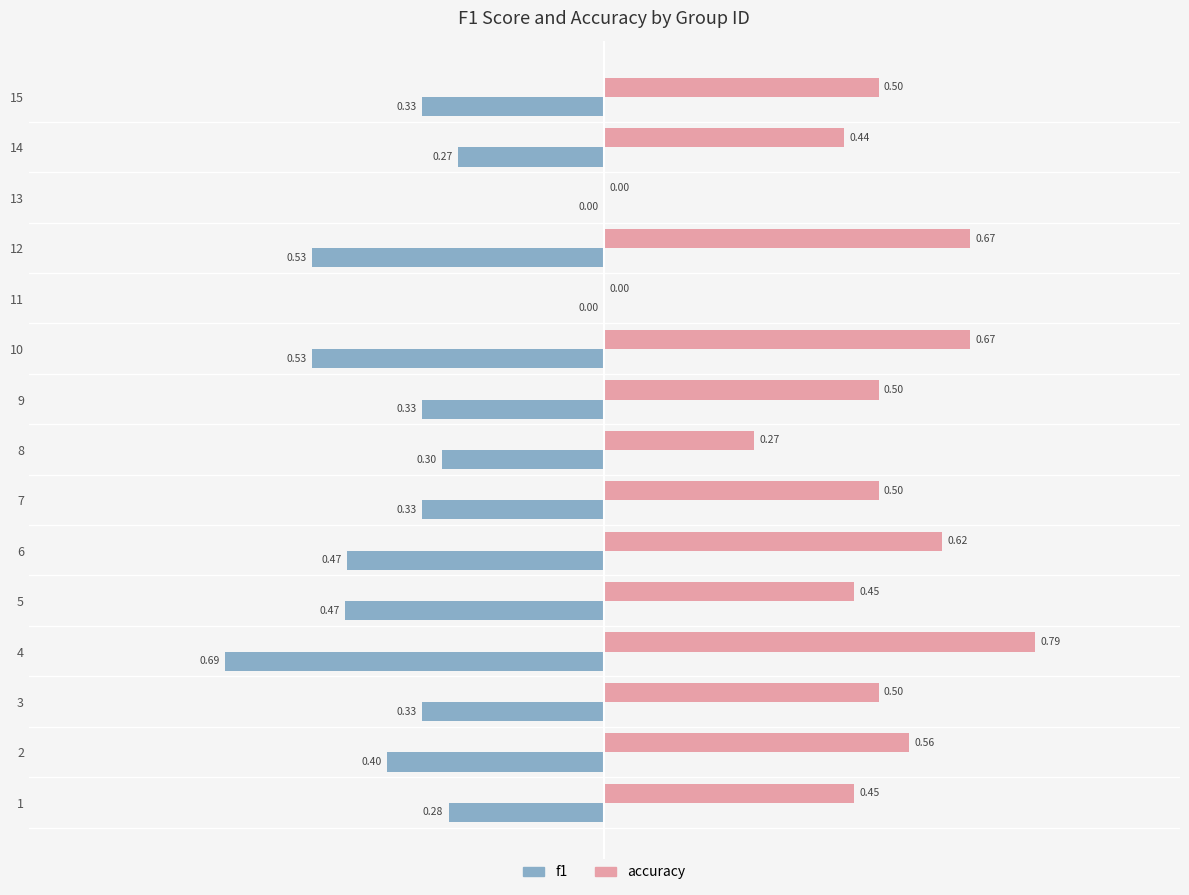

Is the value of f1 at 3 greater than the value of accuracy at 3?

No